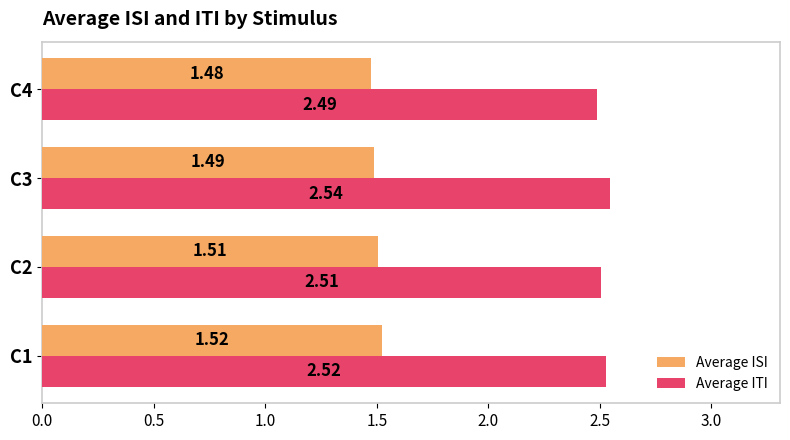

What is the spread (max minus min) of values at C4?

1.0